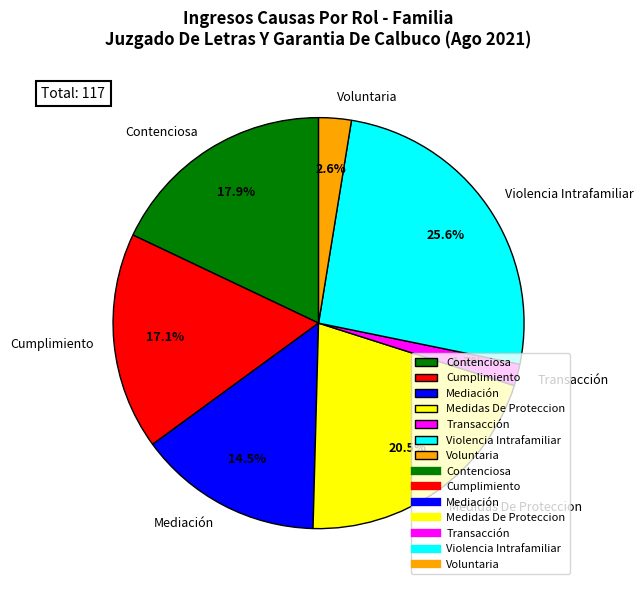

What percentage is the Voluntaria slice, to the nearest percent?

3%